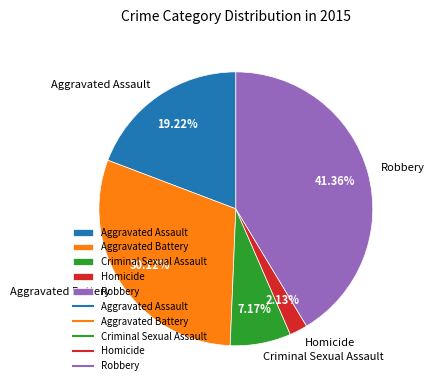

The Robbery slice represents 35% of the pie. True or false?

False